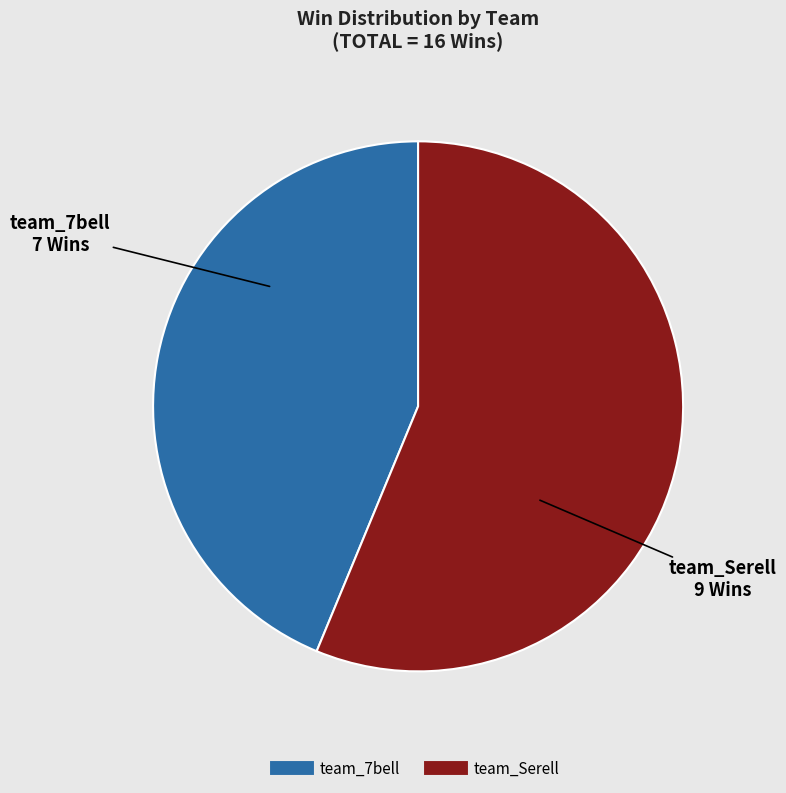

Which slice is the smallest?

team_7bell